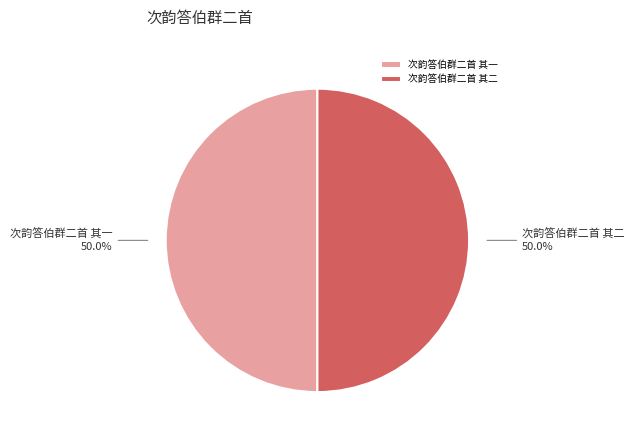

What portion of the pie excludes 次韵答伯群二首 其一?

50.0%